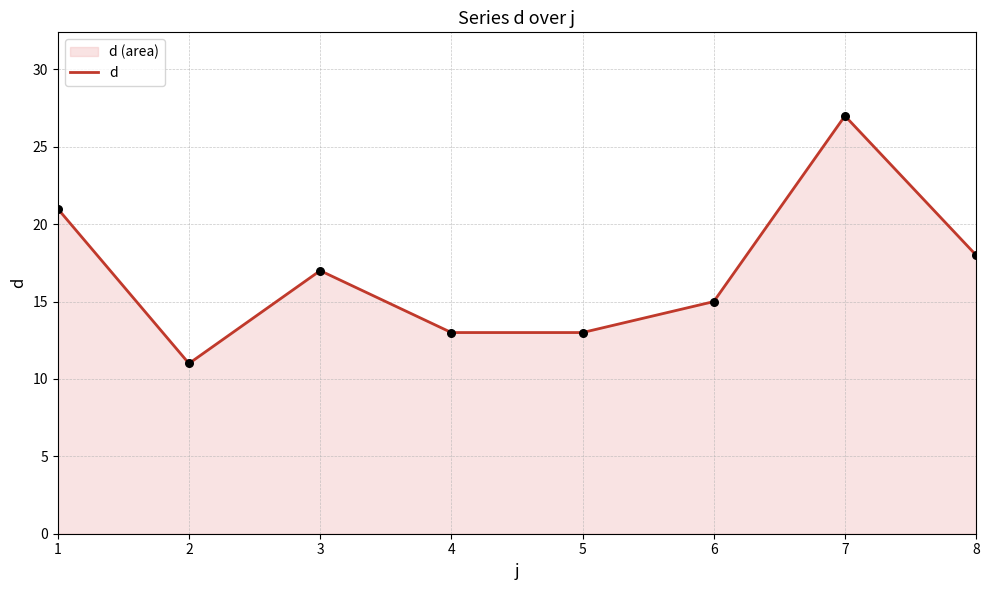

Between 1 and 3, which is larger?

1